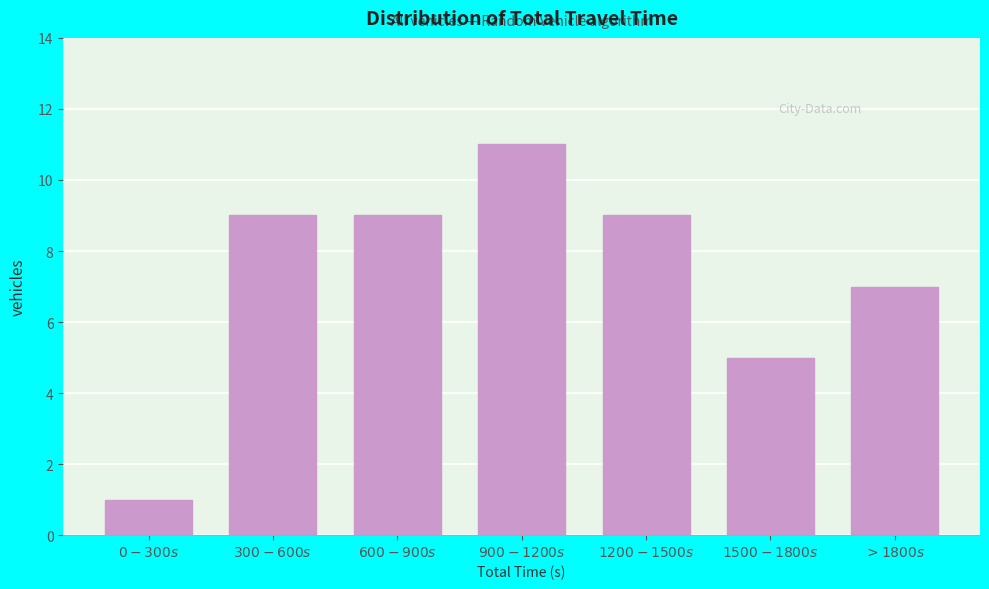

Reading right to left, list all the values displayed in this chart.

7	5	9	11	9	9	1